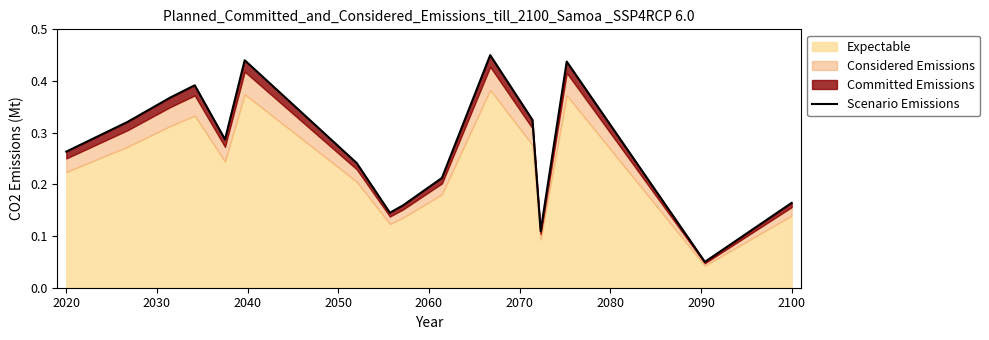

What is the minimum value shown in the chart?

0.1